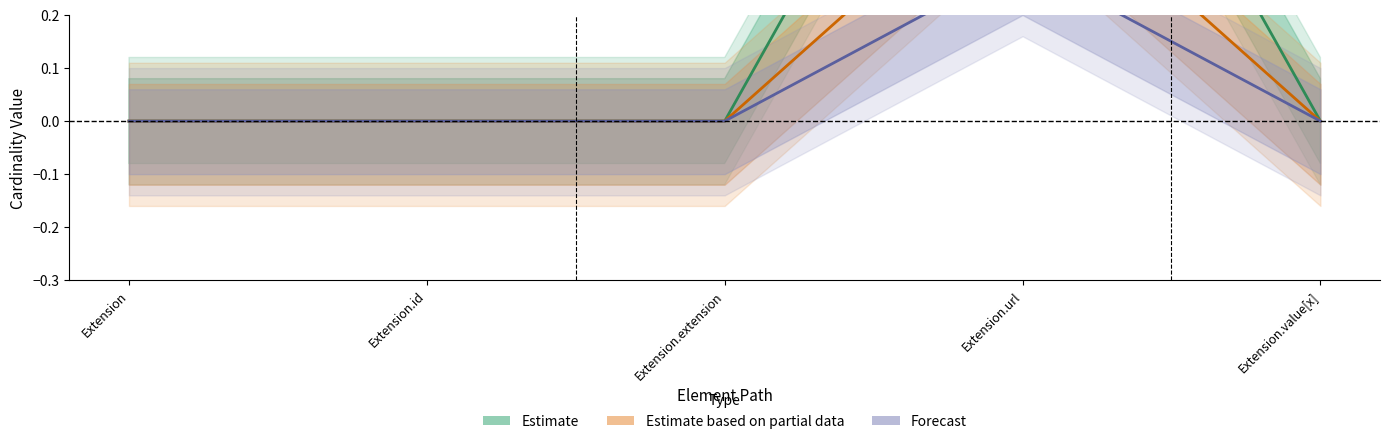

Between Extension.url and Extension.id, which is larger?

Extension.url